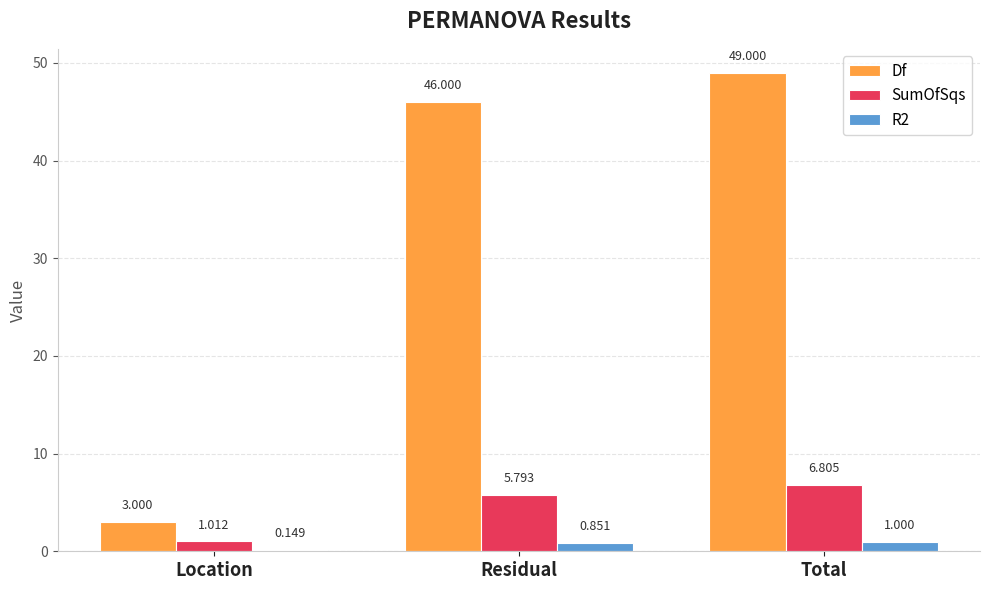

At which label does R2 reach its peak?

Total